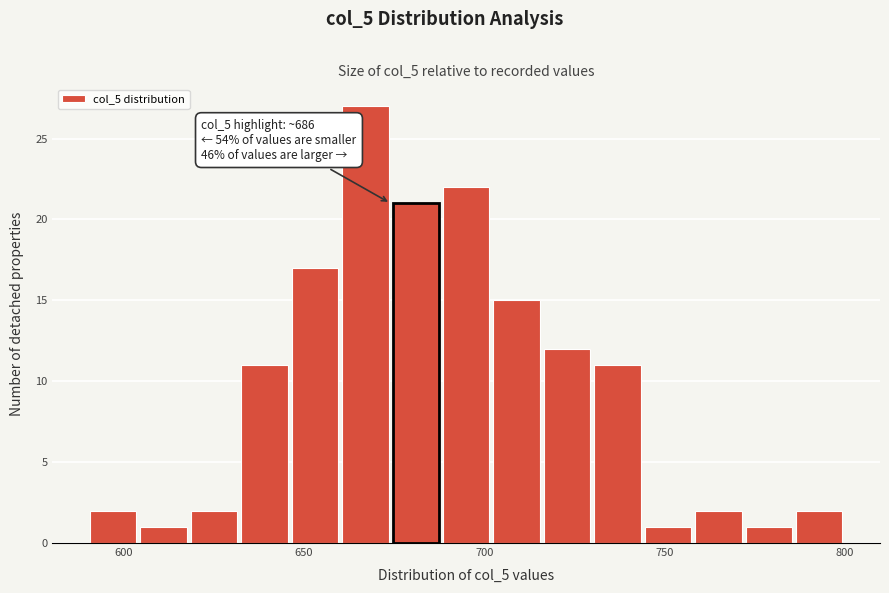

Read against the x-axis, roughly where is the centre of the tallest bar?

665